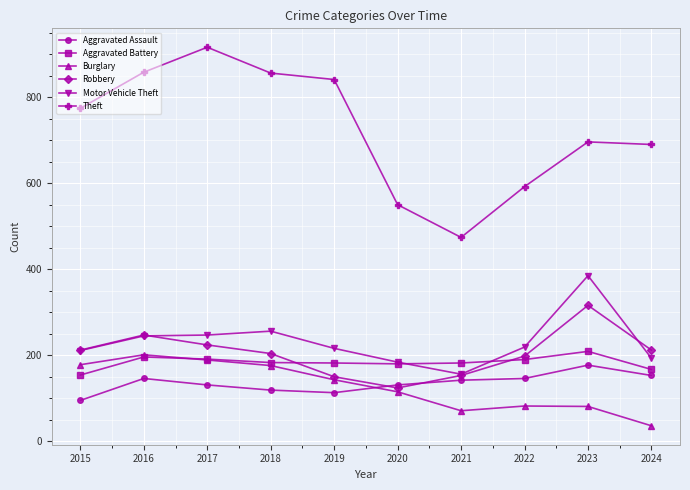

The Motor Vehicle Theft series shows 211 at 2015. True or false?

True